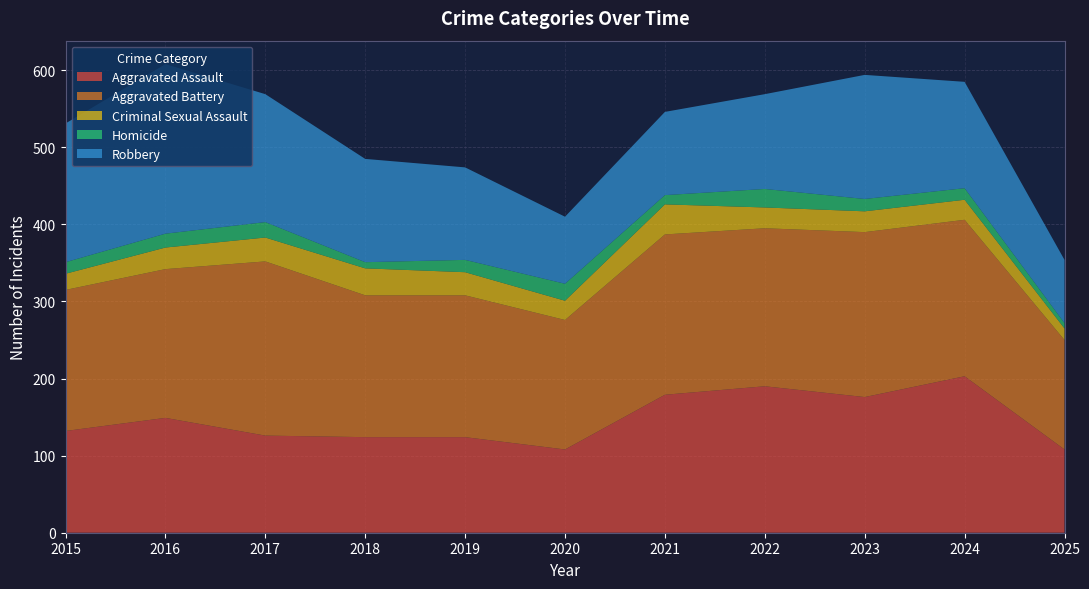

Reading left to right, what are all the values shown in this chart?

Aggravated Assault: 132	149	126	124	124	108	179	190	176	203	108
Aggravated Battery: 183	193	226	184	184	168	208	205	214	203	142
Criminal Sexual Assault: 21	28	31	35	30	25	39	27	27	26	15
Homicide: 15	18	20	8	16	22	12	24	16	15	7
Robbery: 180	220	166	134	120	87	108	123	161	138	82